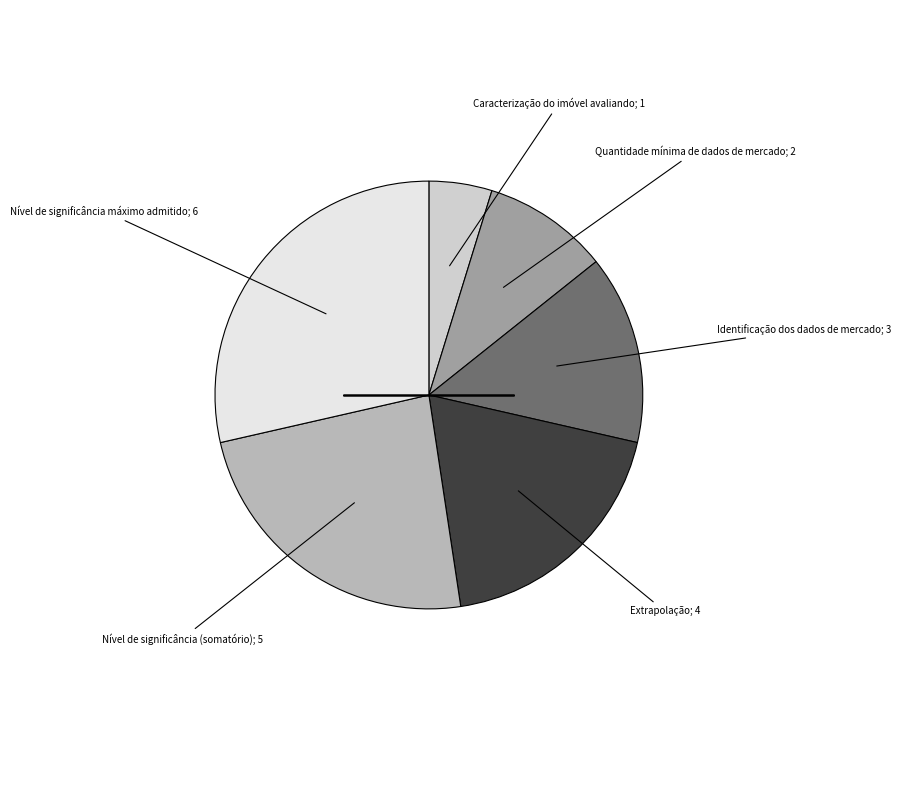

Does any single category account for the majority?

No